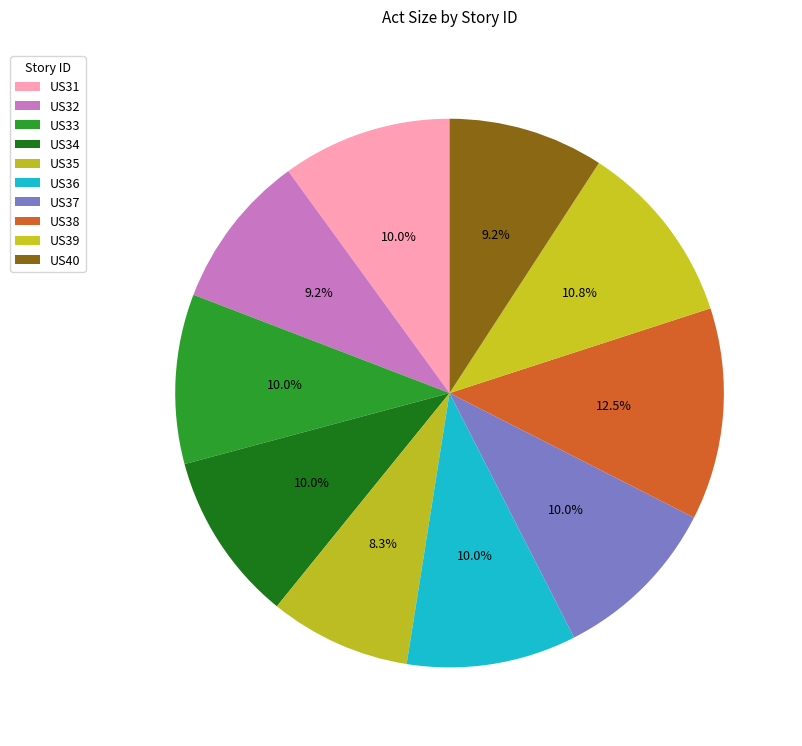

Which has a higher value, US32 or US35?

US32